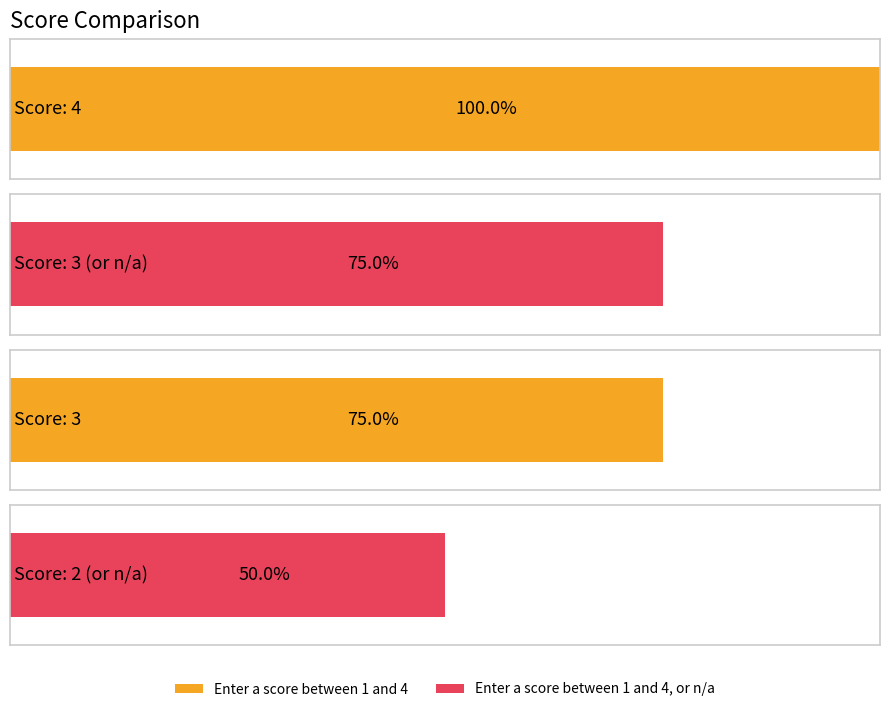

List the series in order of their peak value, lowest first.

Enter a score between 1 and 4, or n/a, Enter a score between 1 and 4